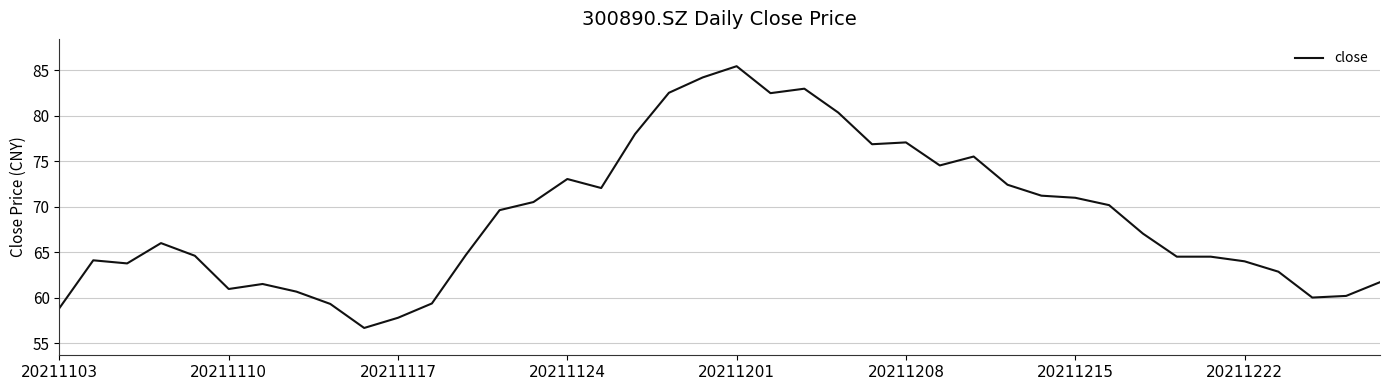

What is the greatest value displayed?

85.4